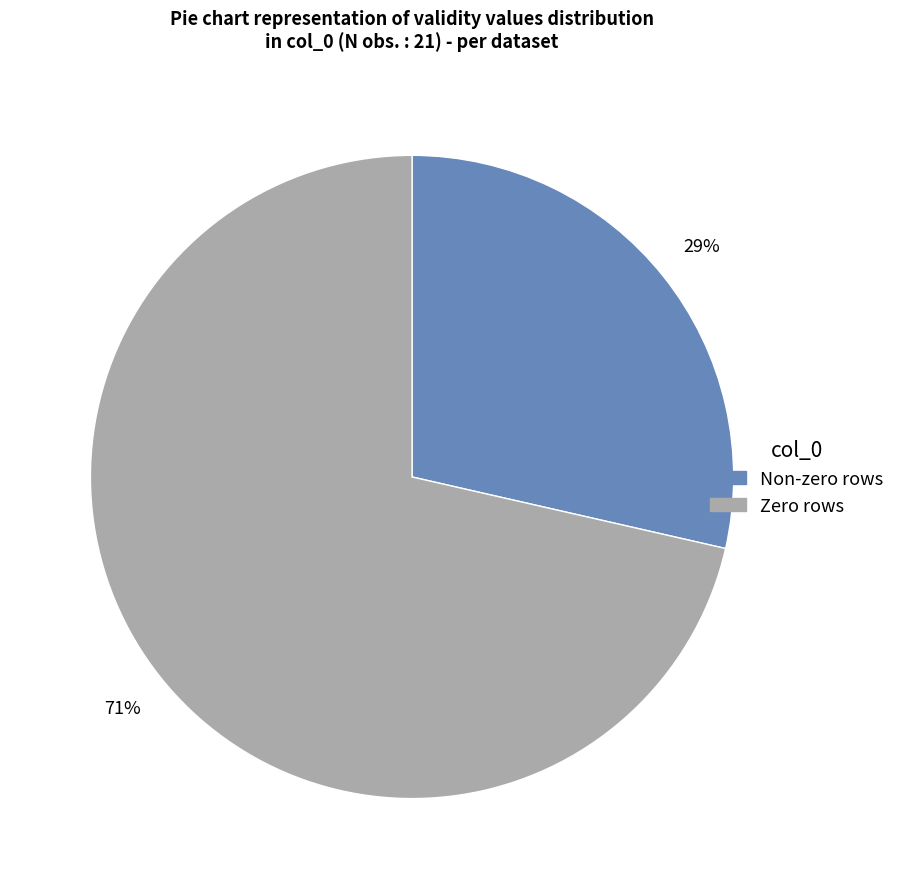

To the nearest percent, what is the average slice percentage?

50%